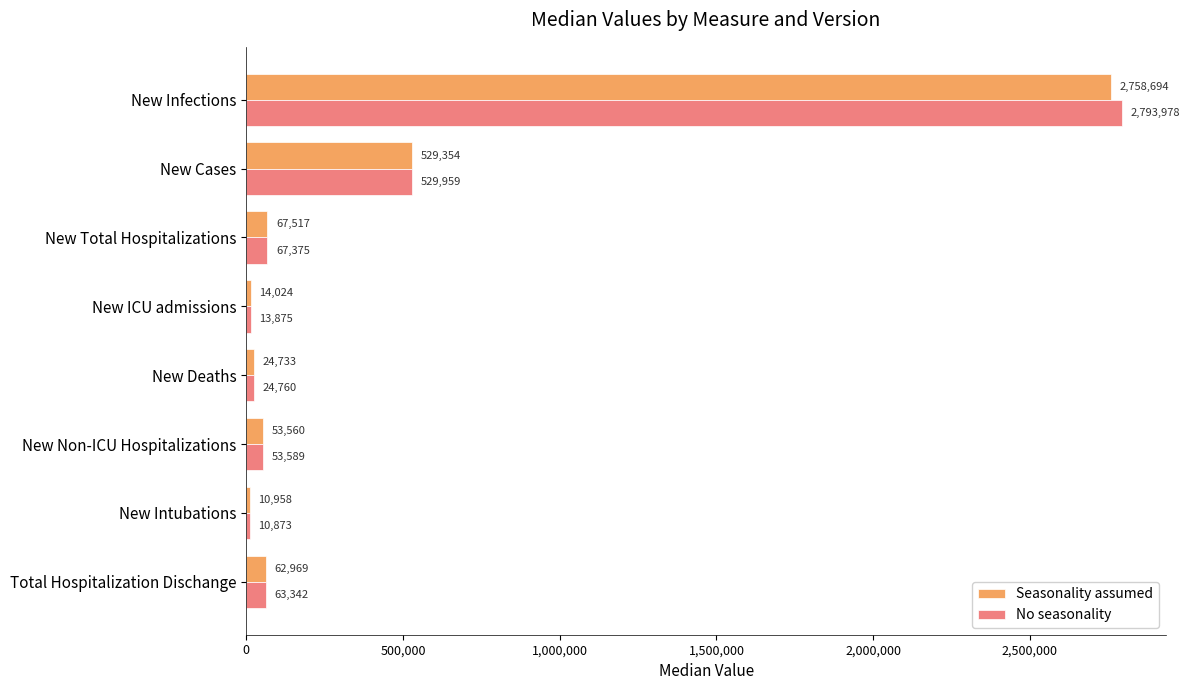

Between New Infections and New Deaths, which series saw the biggest shift?

No seasonality